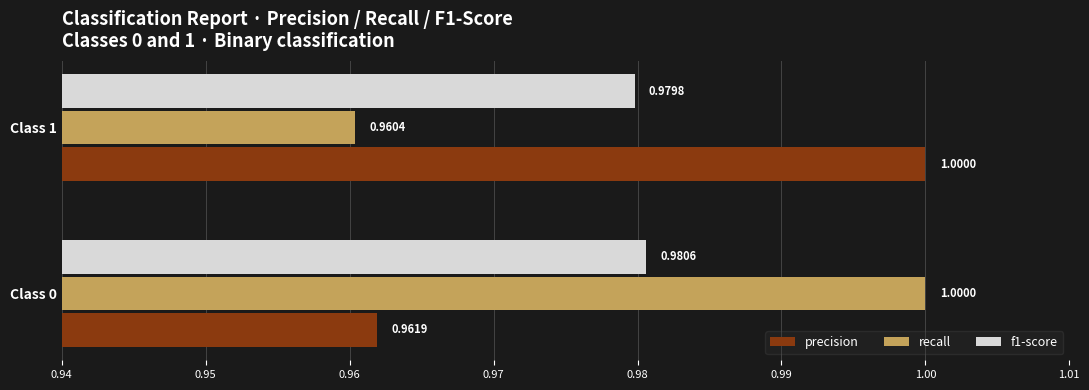

Between Class 0 and Class 1, which series saw the biggest shift?

recall